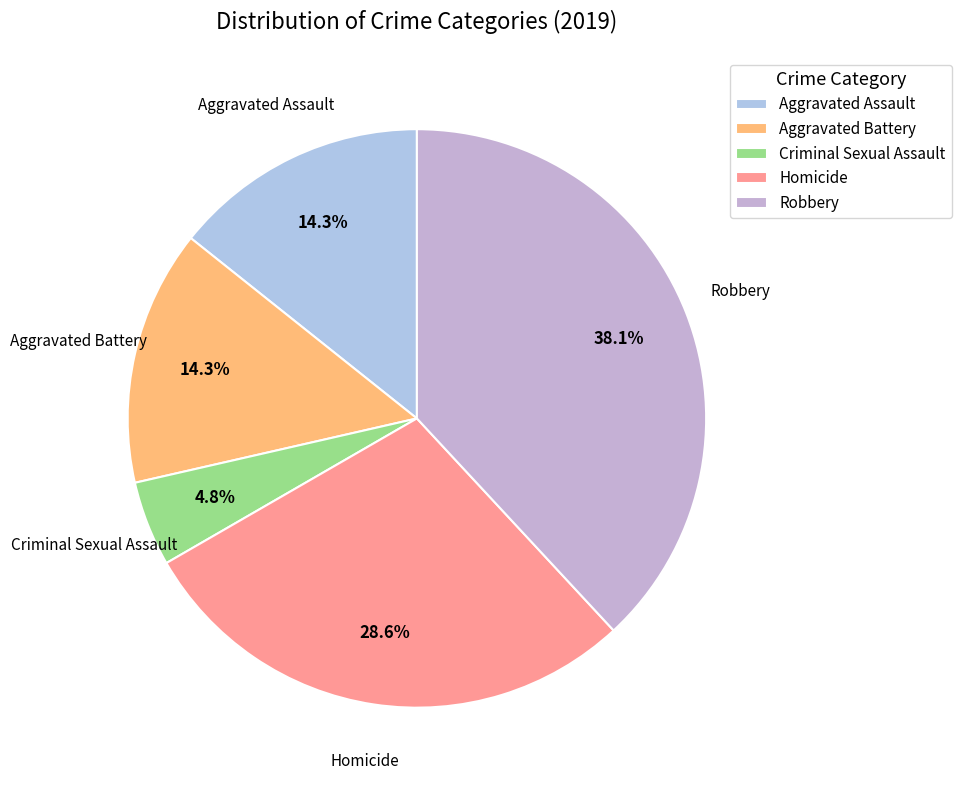

What percentage is the Homicide slice, to the nearest percent?

29%